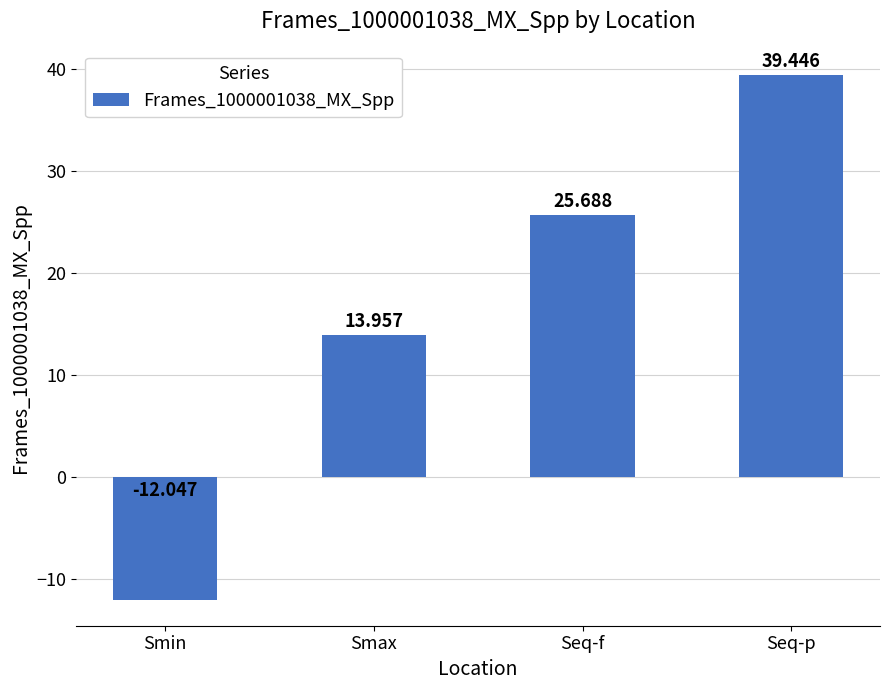

Does the chart contain stacked bars?

No